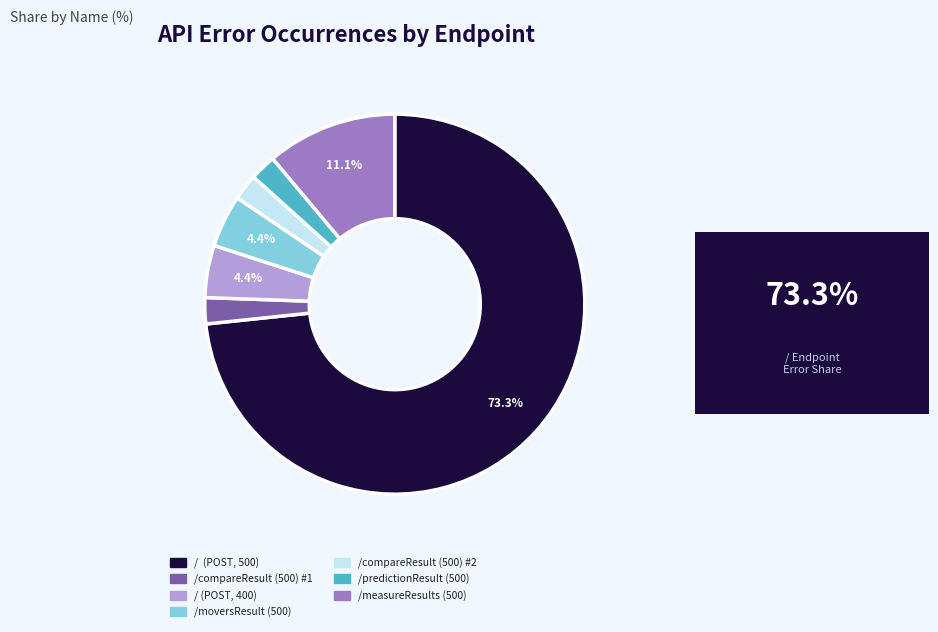

Which category accounts for the majority?

/ (POST, 500)